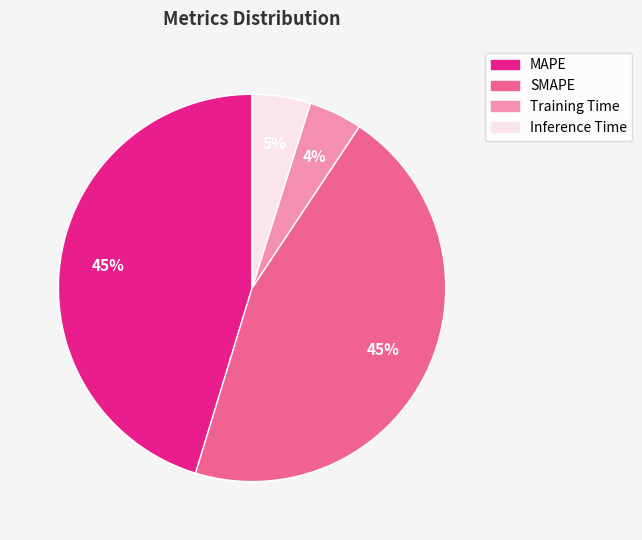

What percentage is the Inference Time slice, to the nearest percent?

5%